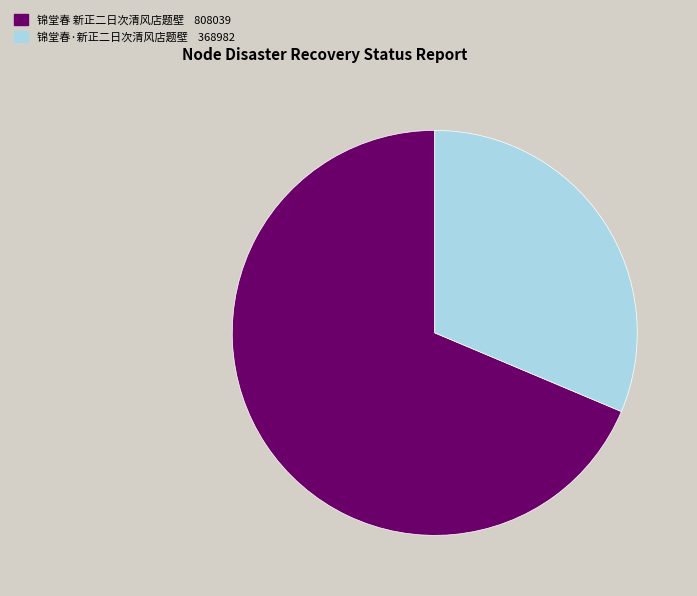

Which slice is the largest?

锦堂春 新正二日次清风店题壁